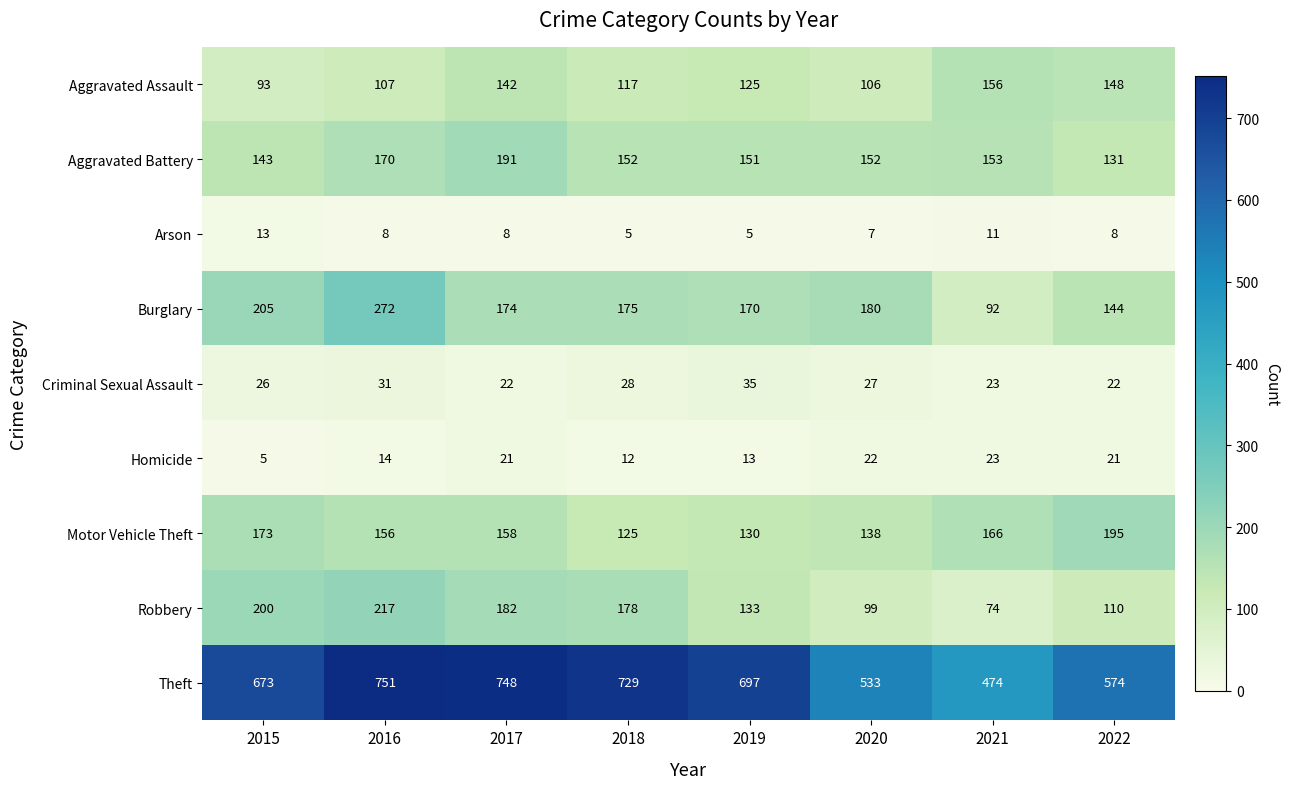

What is the sum of all Arson values?

65